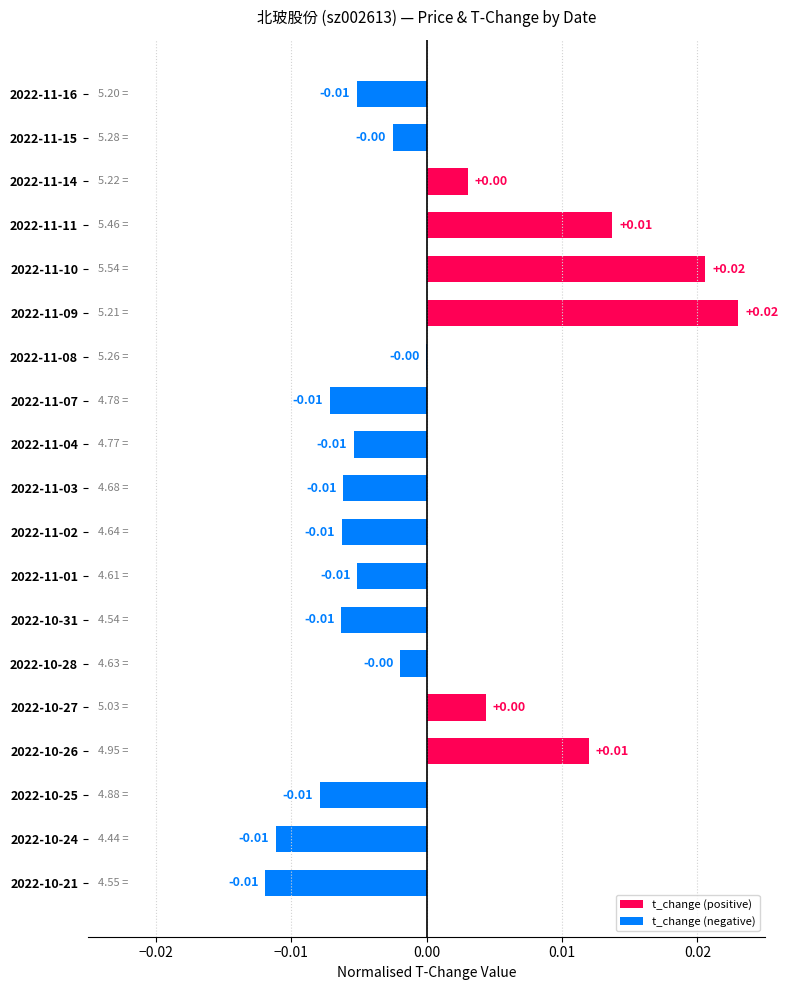

How many distinct data groups are displayed?

1